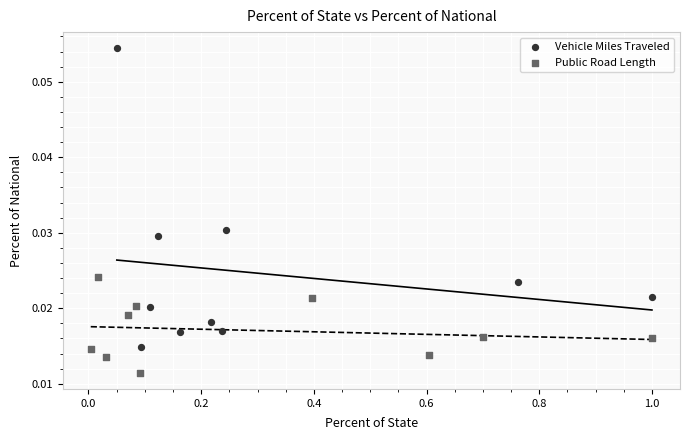

Which series reaches the minimum Y coordinate?

Public Road Length